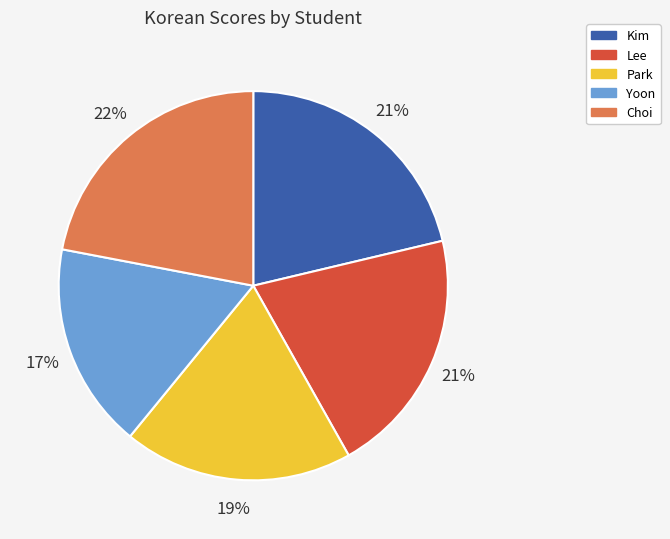

Approximately how many times larger is the value at Park compared to Choi?

0.9